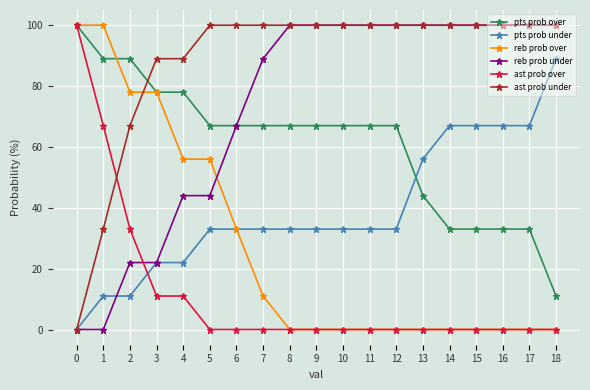

Which series has the largest total across all categories?

ast prob under